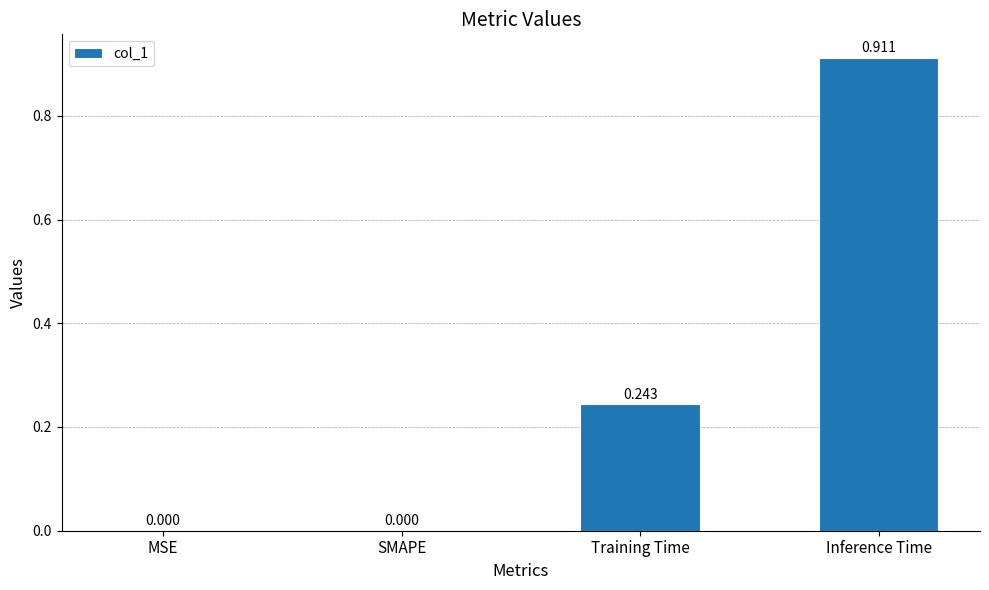

Which label corresponds to the largest value in the chart?

Inference Time